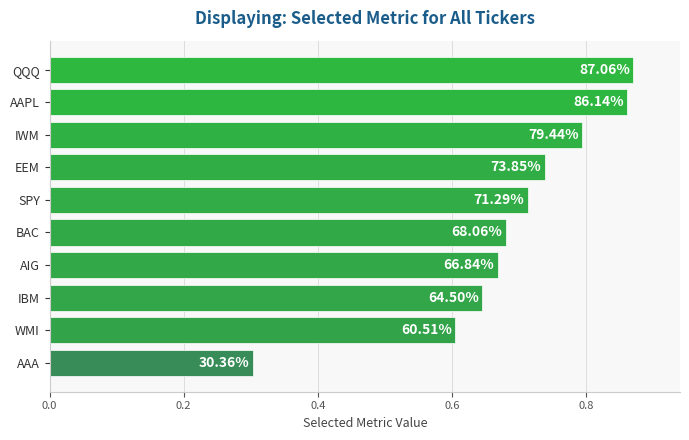

Does the chart contain any negative values?

No